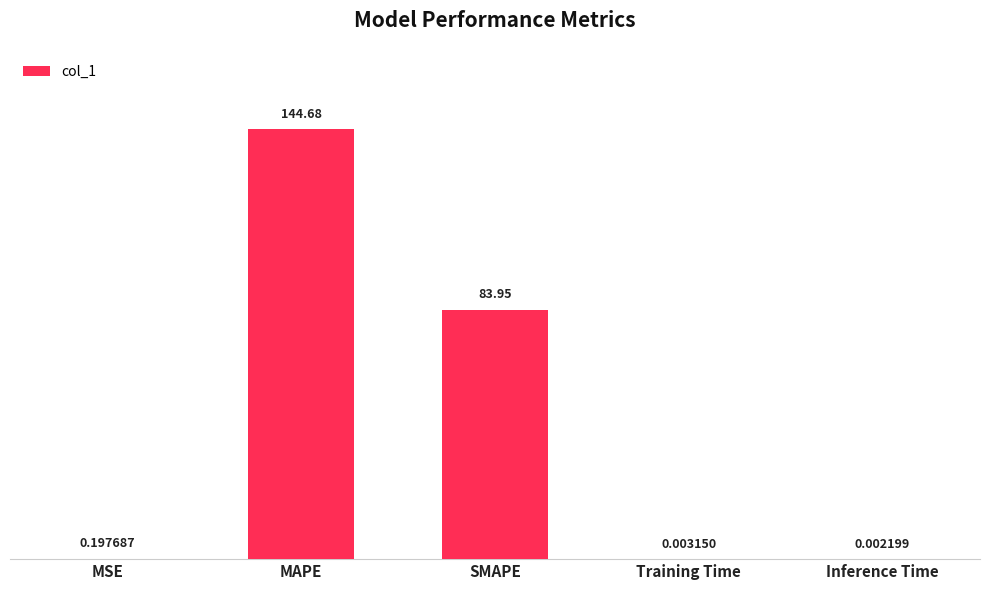

What is the change in value from MAPE to SMAPE?

-60.7